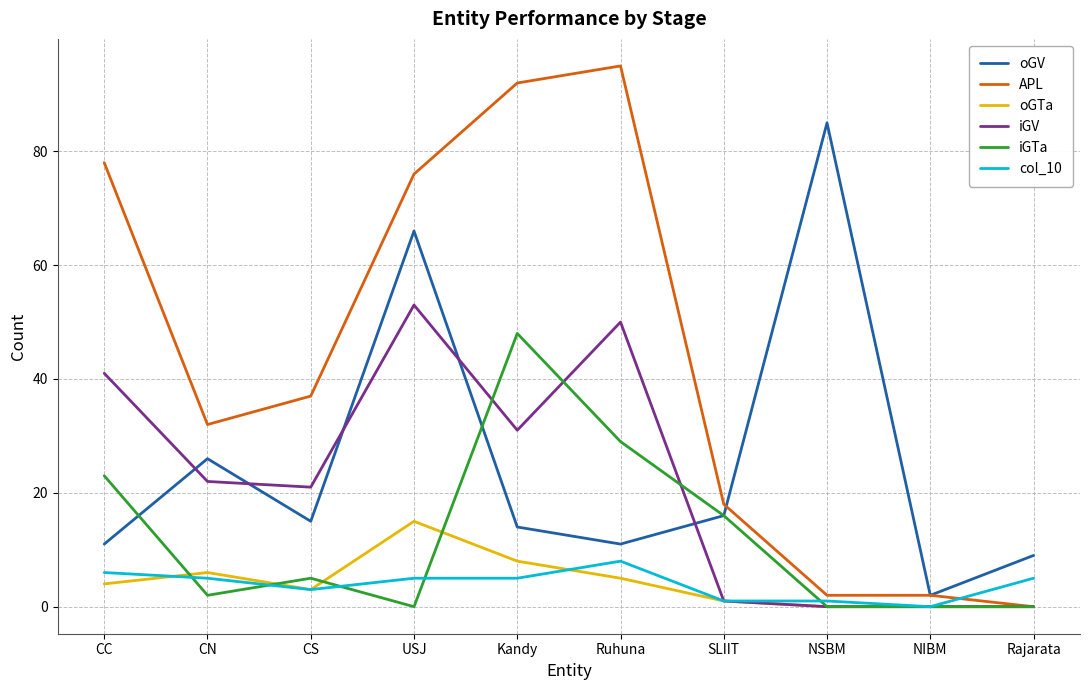

What is the maximum value for iGTa?

48